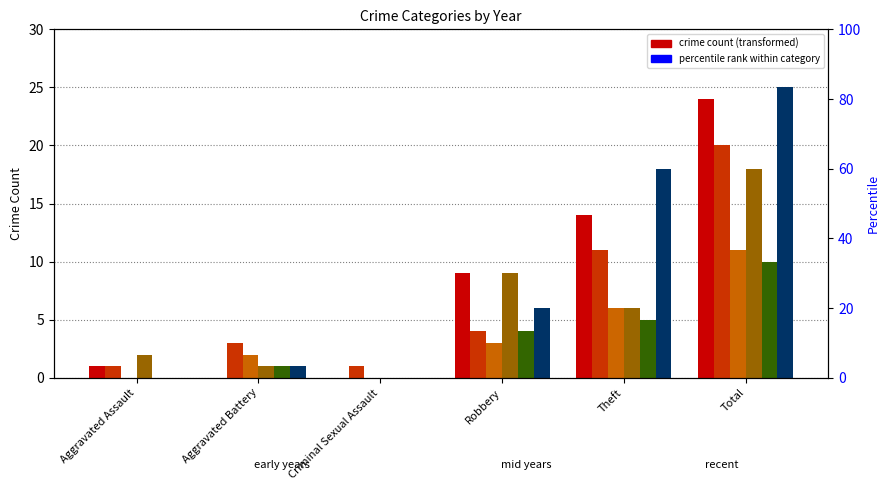

List the series in order of their peak value, highest first.

2020, 2015, 2016, 2018, 2017, 2019